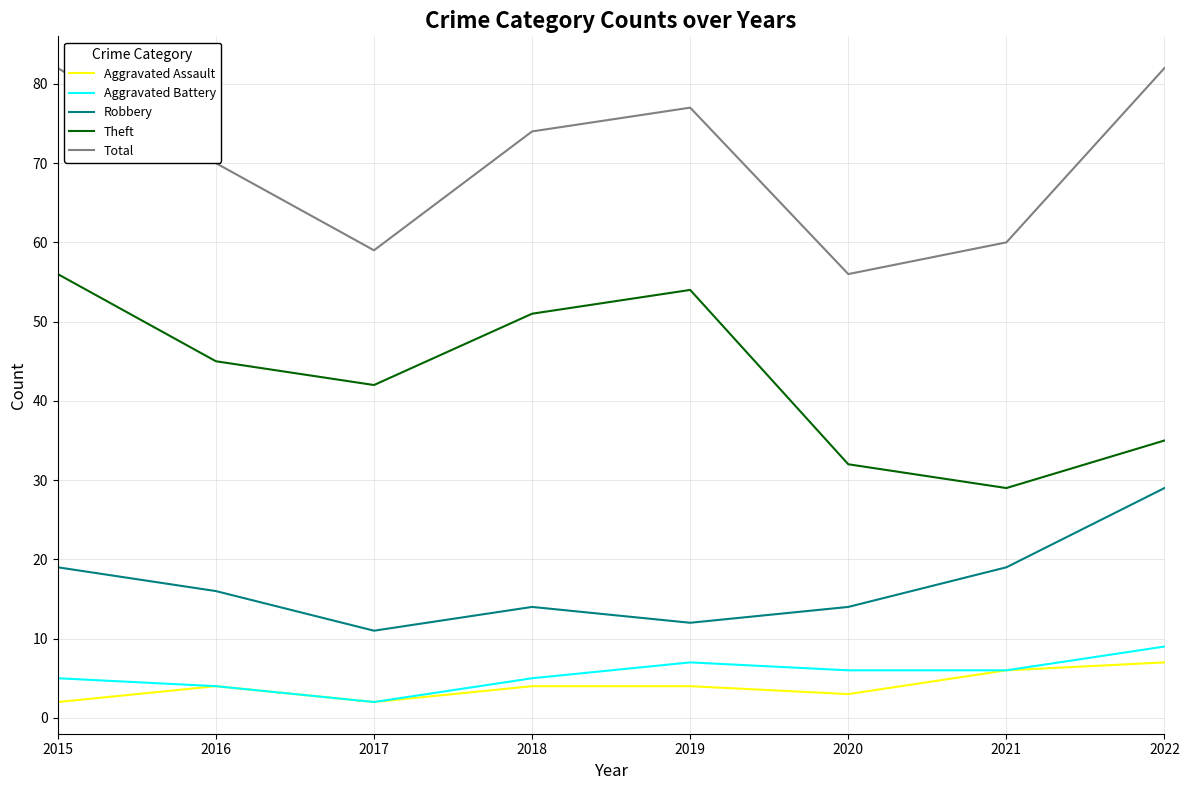

How many lines are shown in the chart?

5